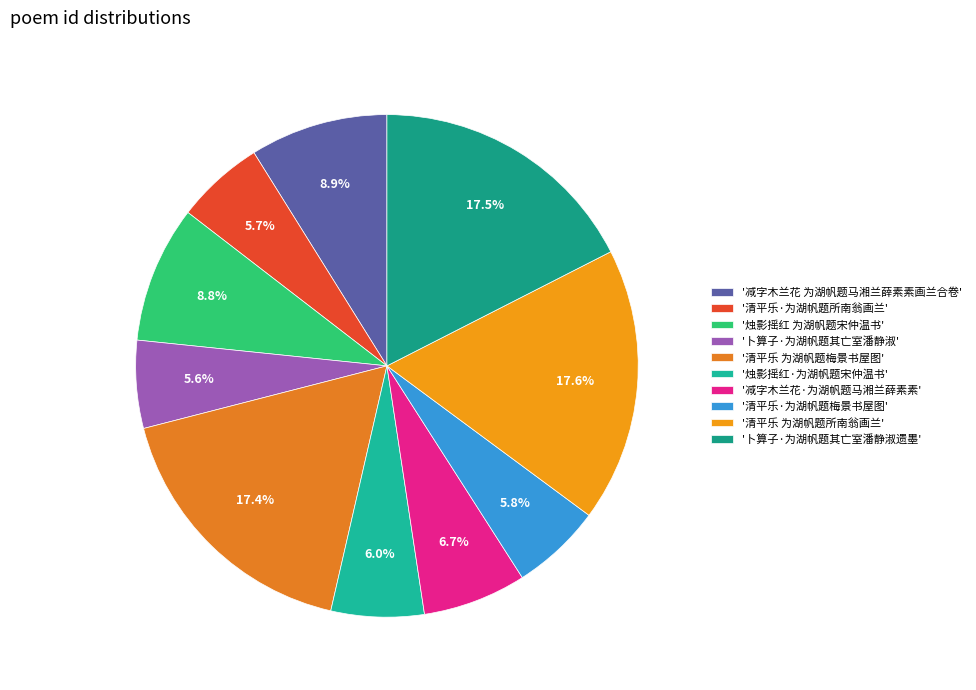

Does any single category account for the majority?

No